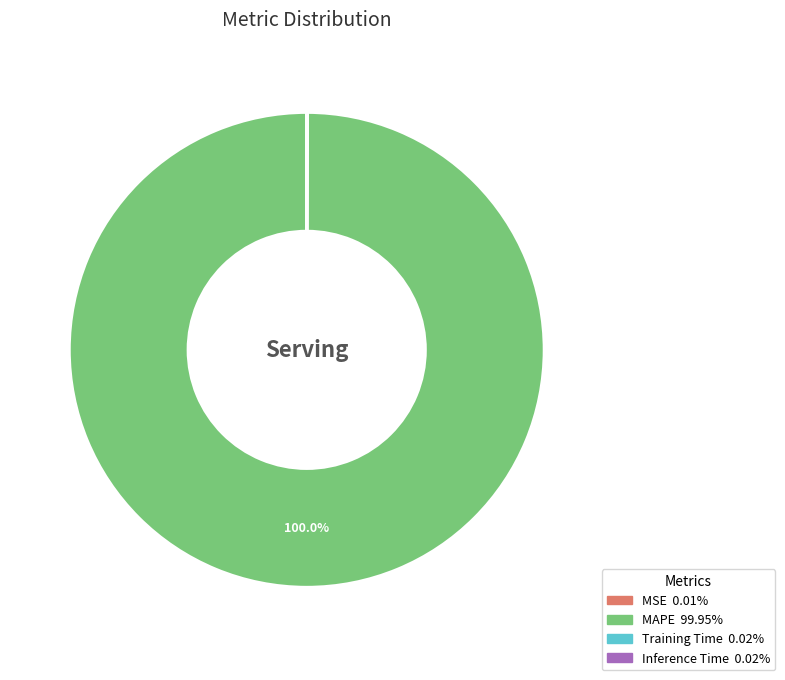

What is the largest slice in the pie chart?

MAPE